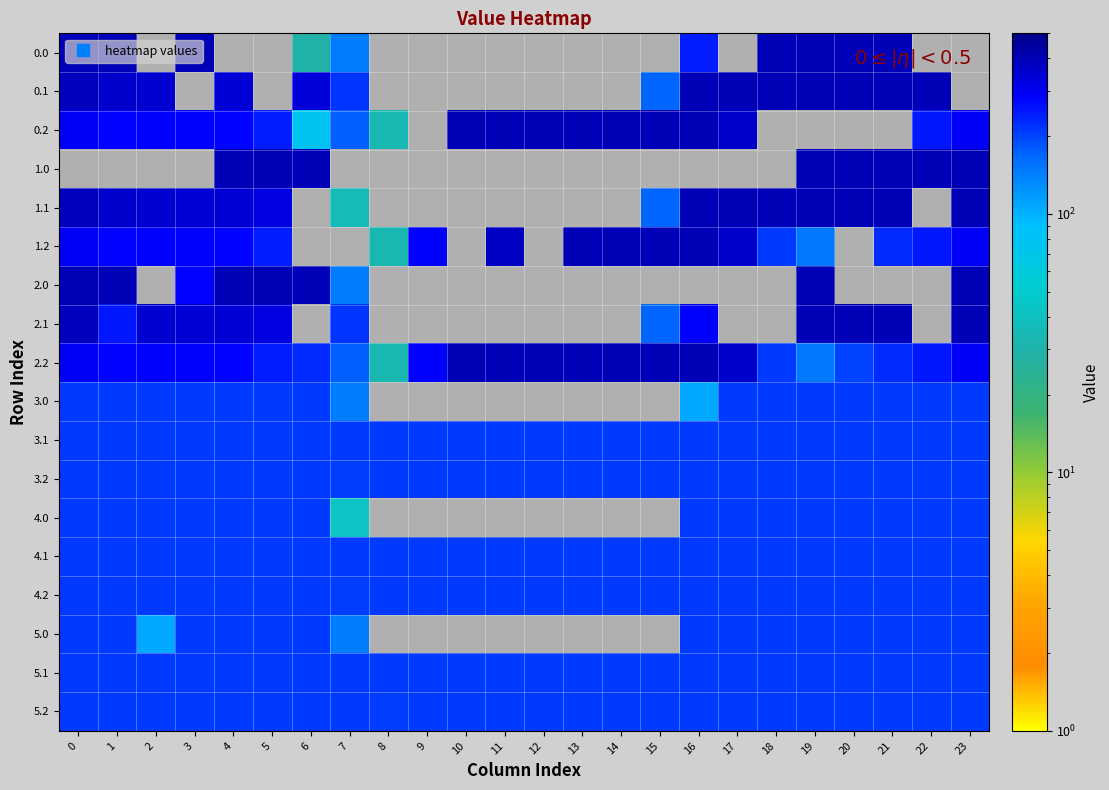

How many positive values does the 1.1 series have?

15